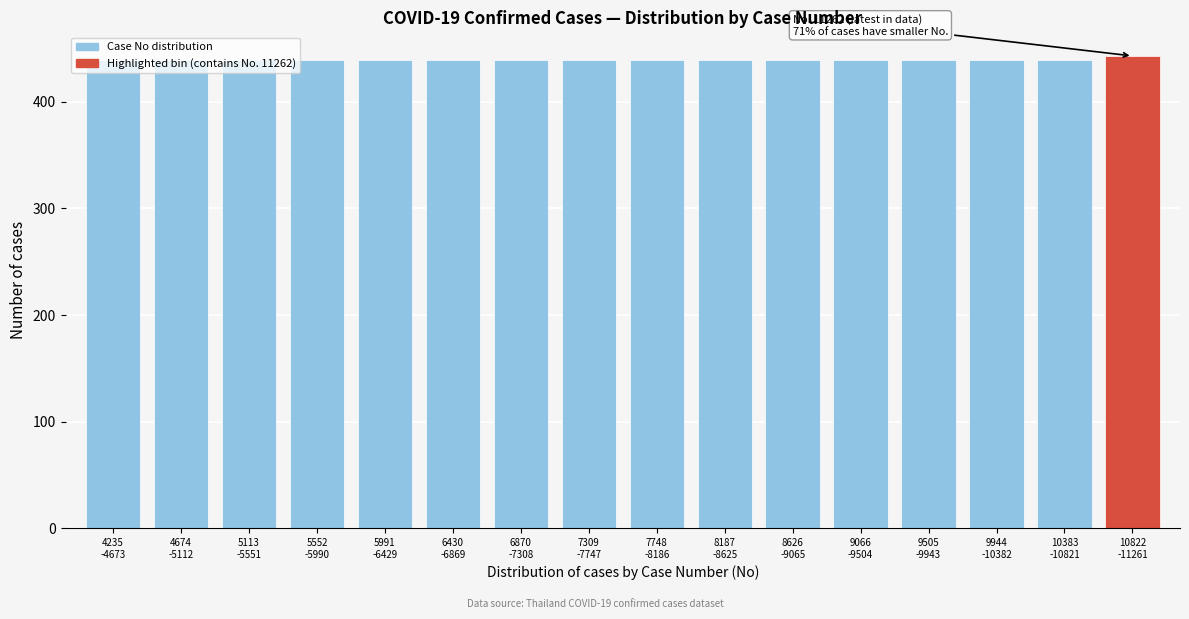

What is the average value?

439